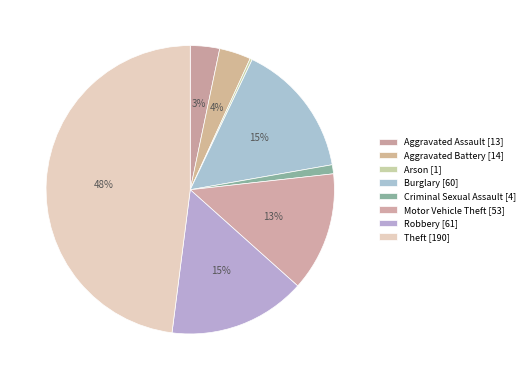

Is Burglary the majority of the pie?

No